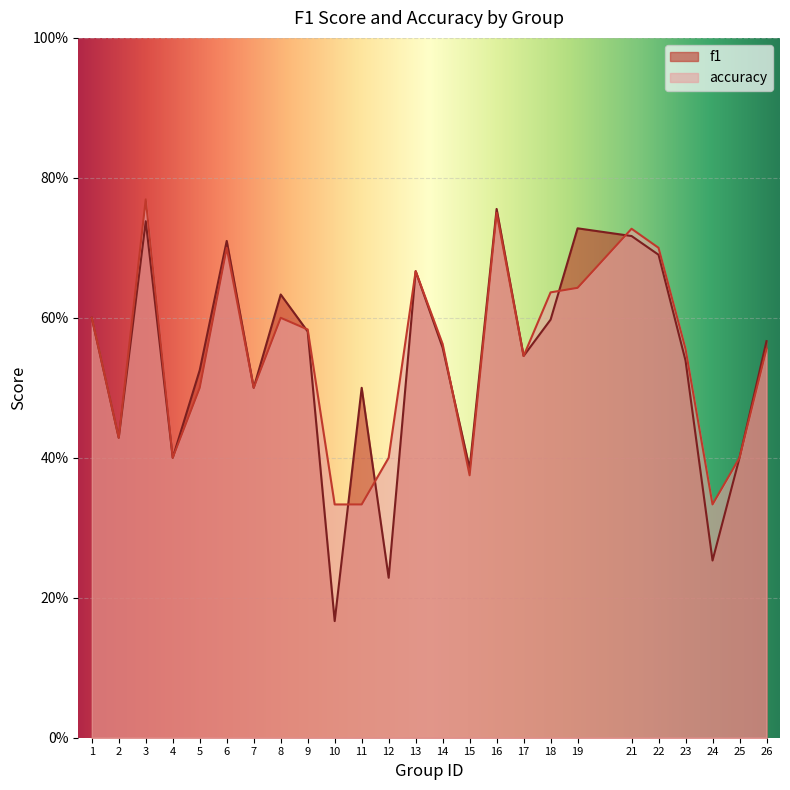

What is the value of the f1 point at the 6th from the left?

0.7